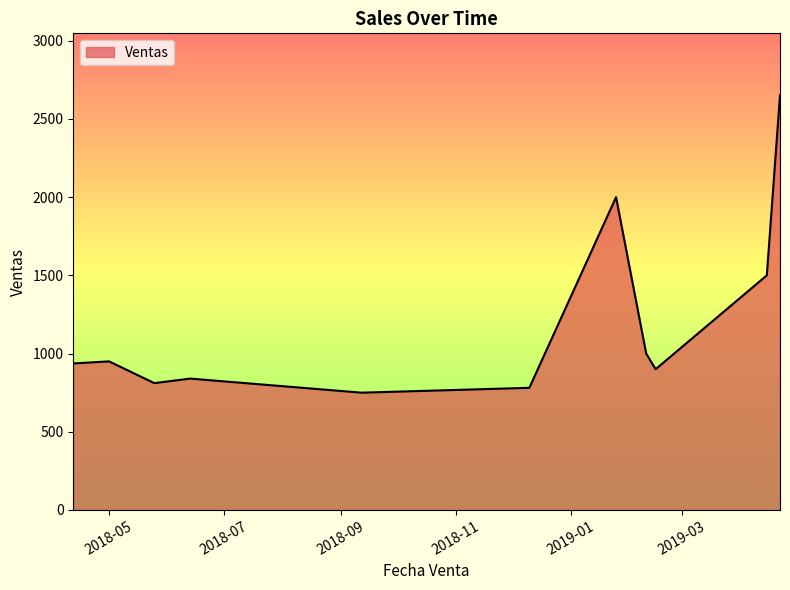

How many series are shown in this chart?

1